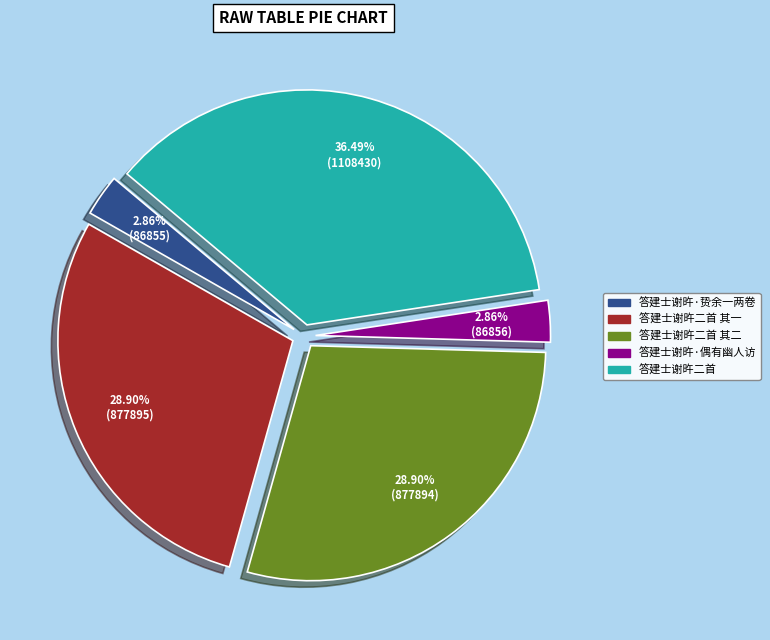

Is there any slice that represents more than half of the pie?

No